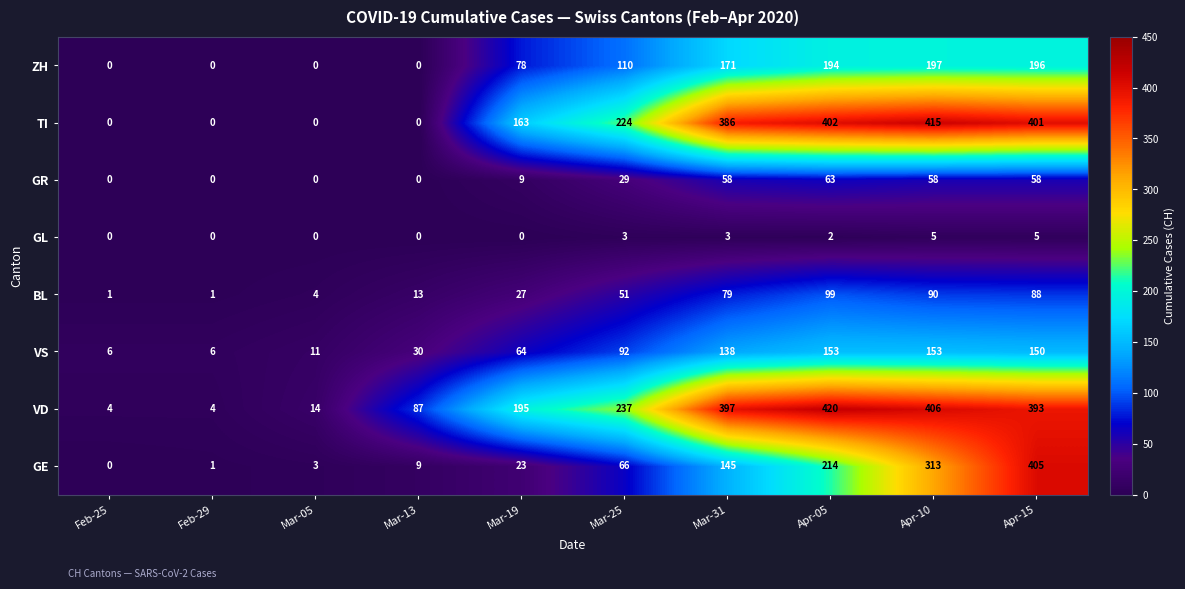

What is the approximate value of ZH at Mar-25, to the nearest 10?

110